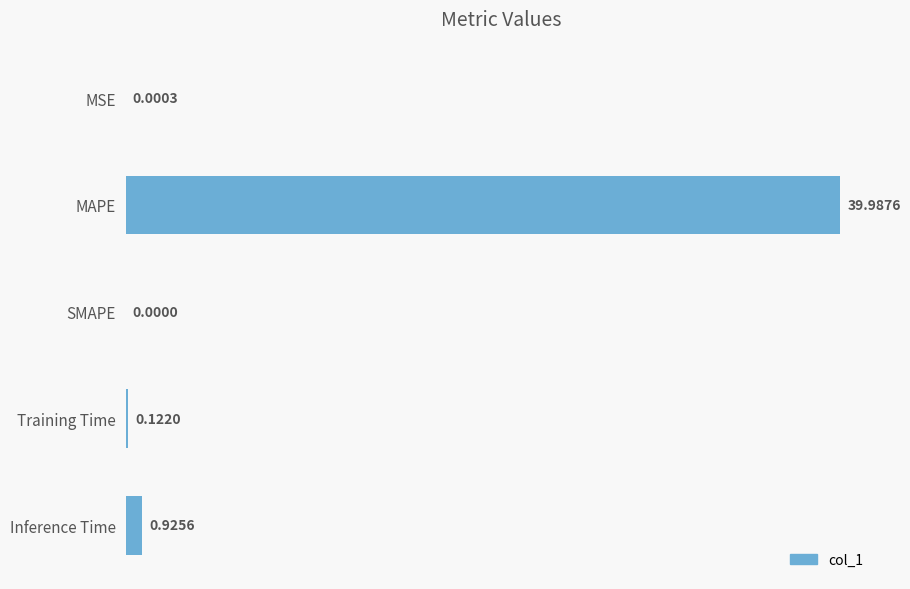

Between Inference Time and Training Time, which is larger?

Inference Time